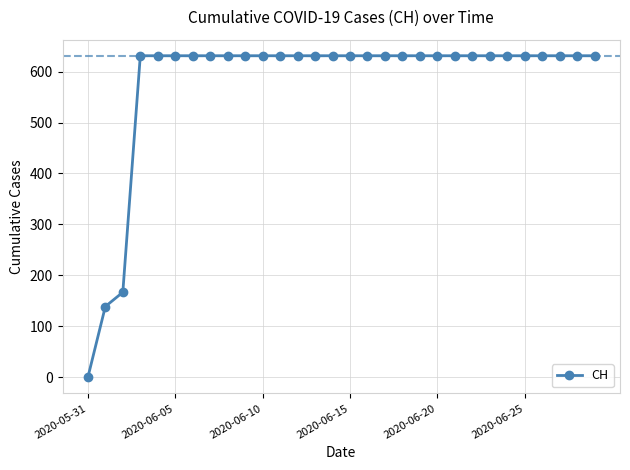

What is the value of the 22nd point from the left?

631